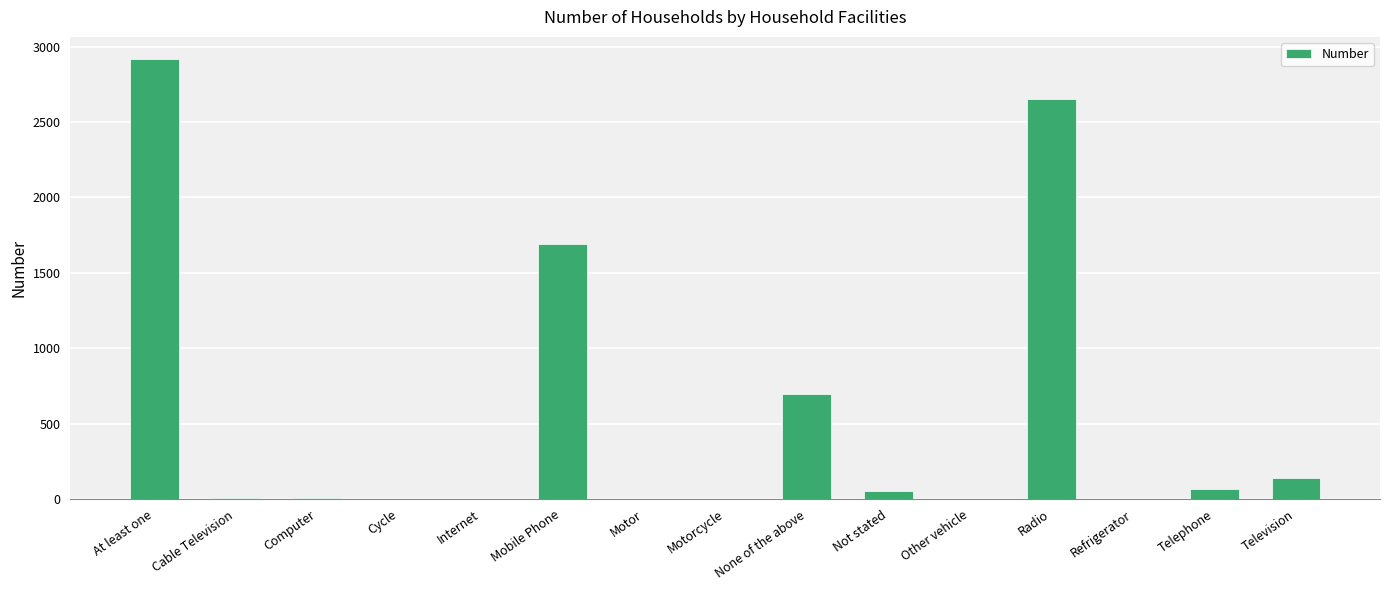

Which has a higher value, None of the above or Computer?

None of the above